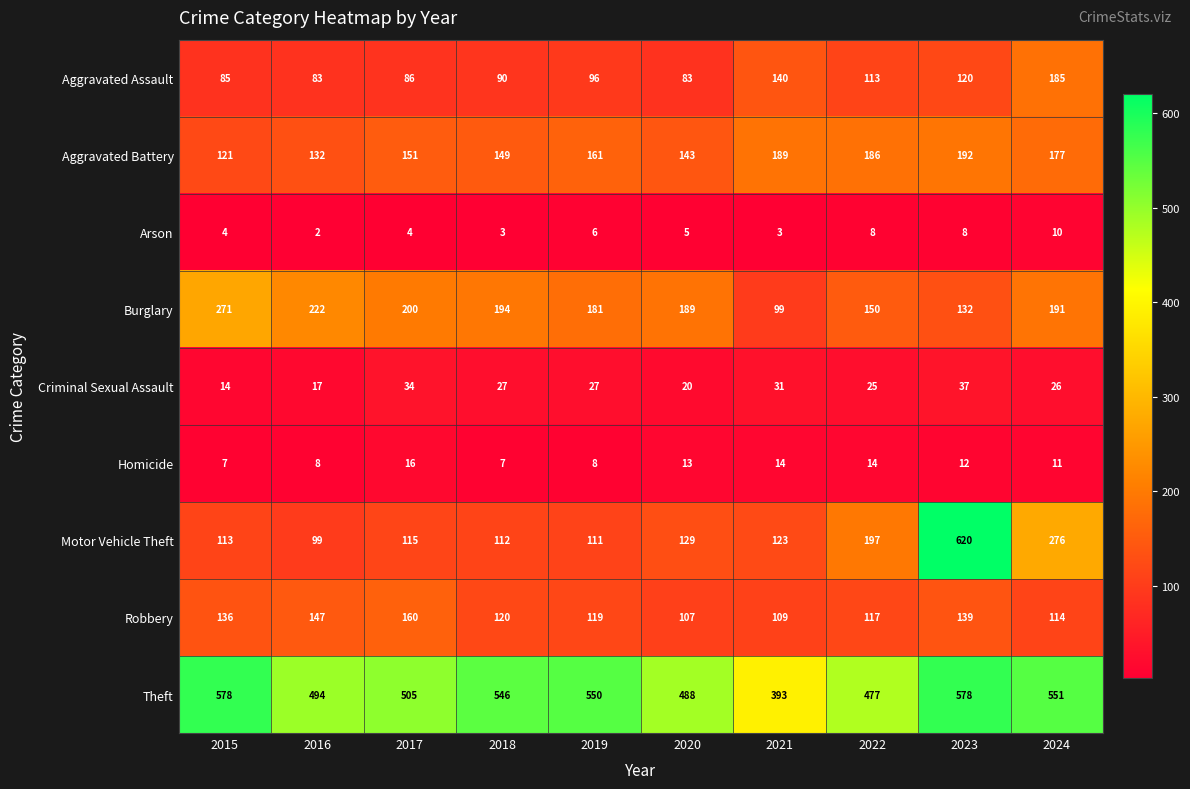

At 2019, list the series in order from largest to smallest.

Theft, Burglary, Aggravated Battery, Robbery, Motor Vehicle Theft, Aggravated Assault, Criminal Sexual Assault, Homicide, Arson